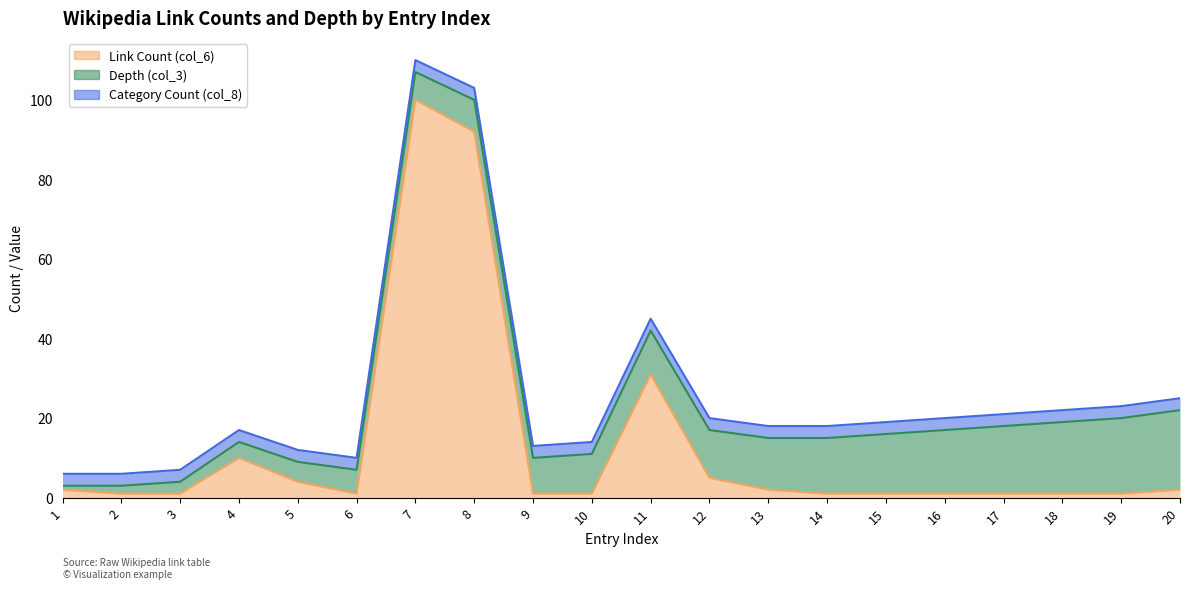

What are all the series names shown in the legend?

Link Count (col_6), Depth (col_3), Category Count (col_8)